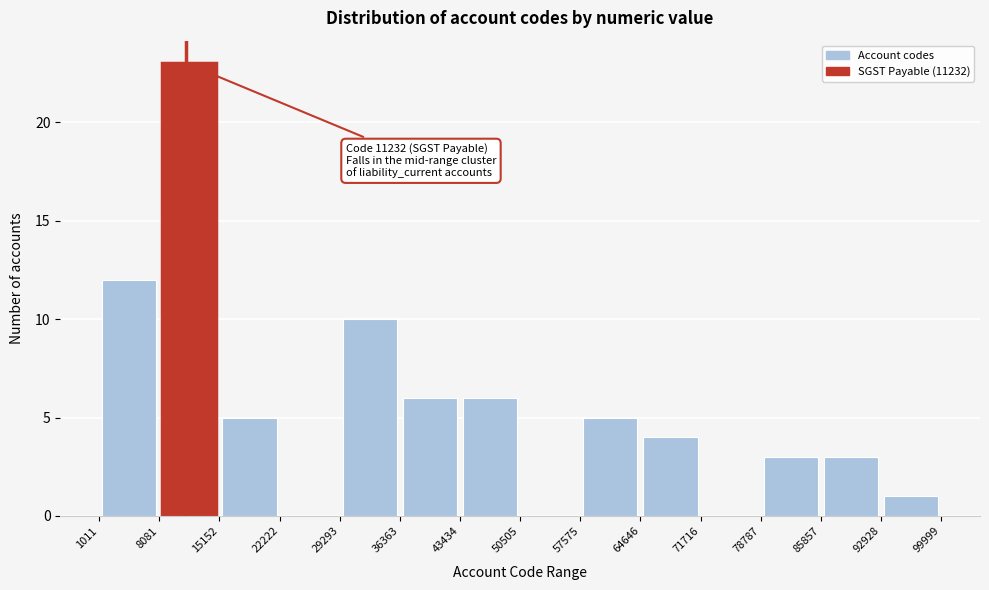

Over which range of the x-axis is the bar tallest?

8081 to 15152